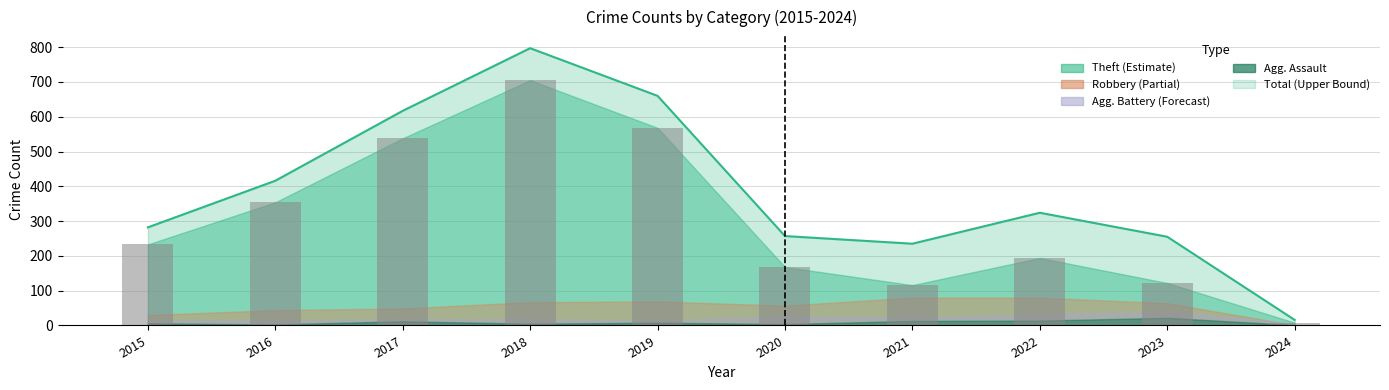

The Aggravated Assault series shows 4 at 2016. True or false?

False